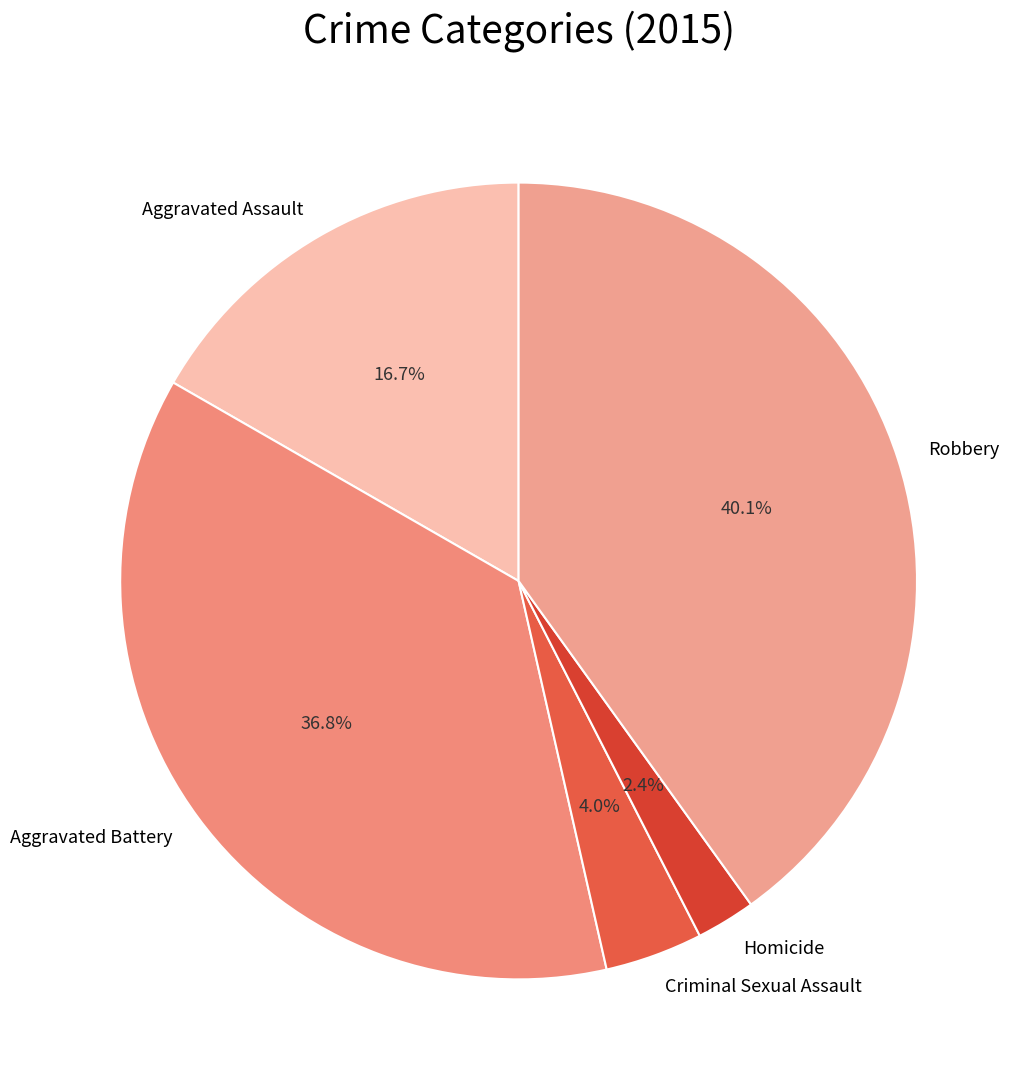

What is the largest slice in the pie chart?

Robbery